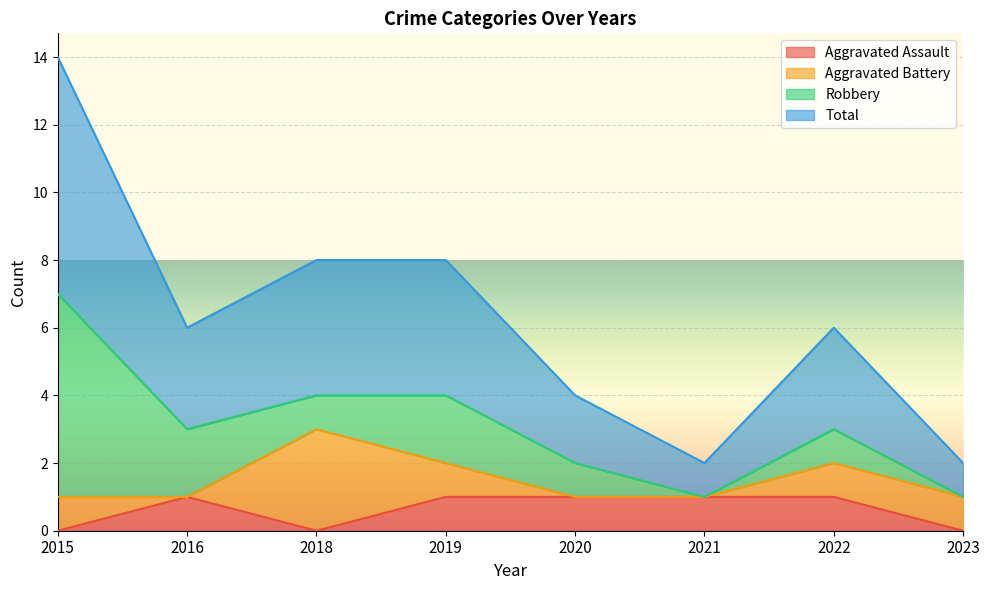

The Total series shows 1 at 2016. True or false?

False